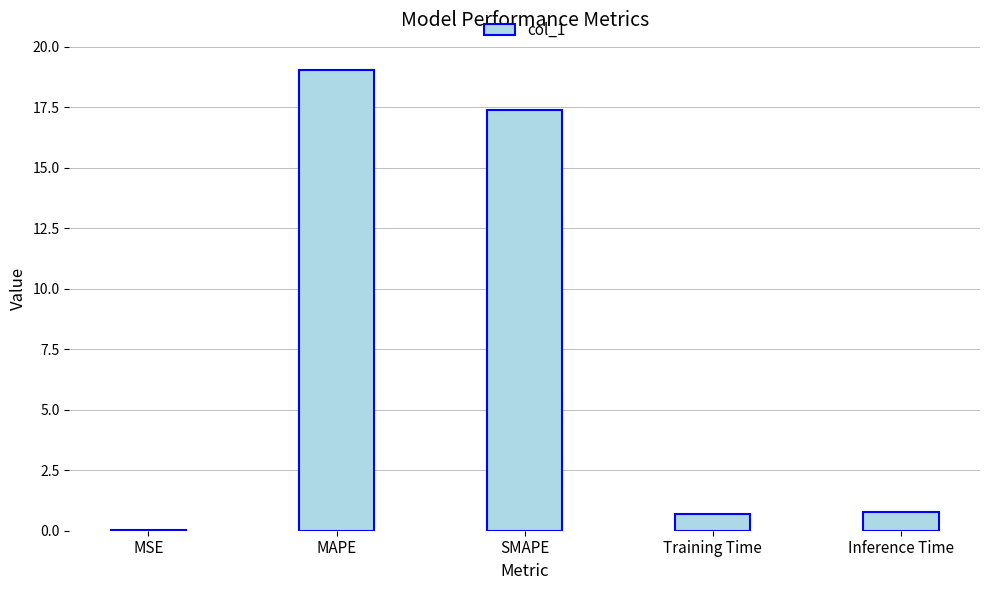

Between MSE and SMAPE, which is larger?

SMAPE